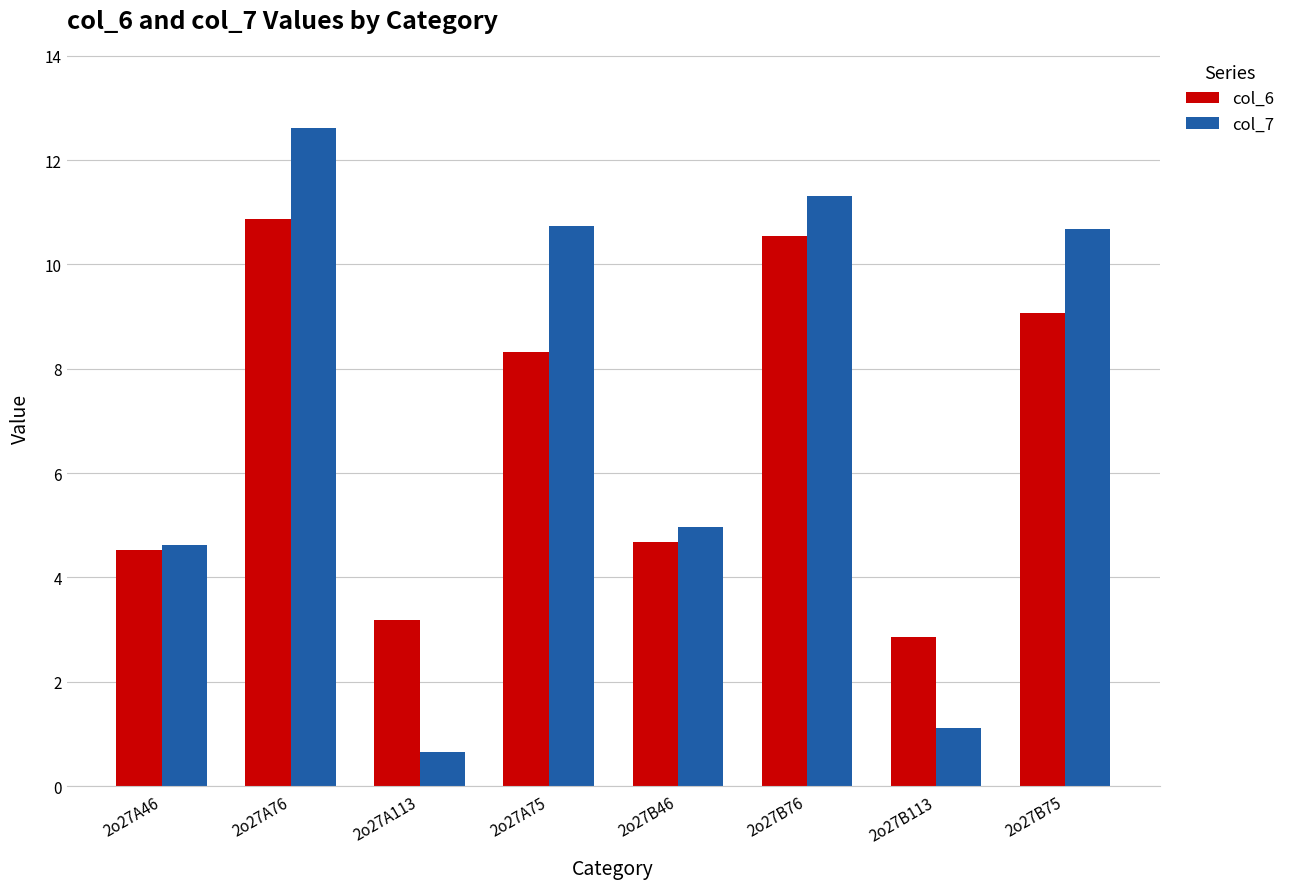

Does the chart contain stacked bars?

No